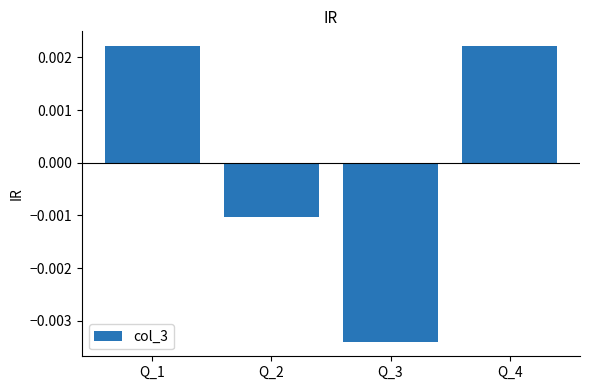

Between Q_3 and Q_4, which is larger?

Q_4